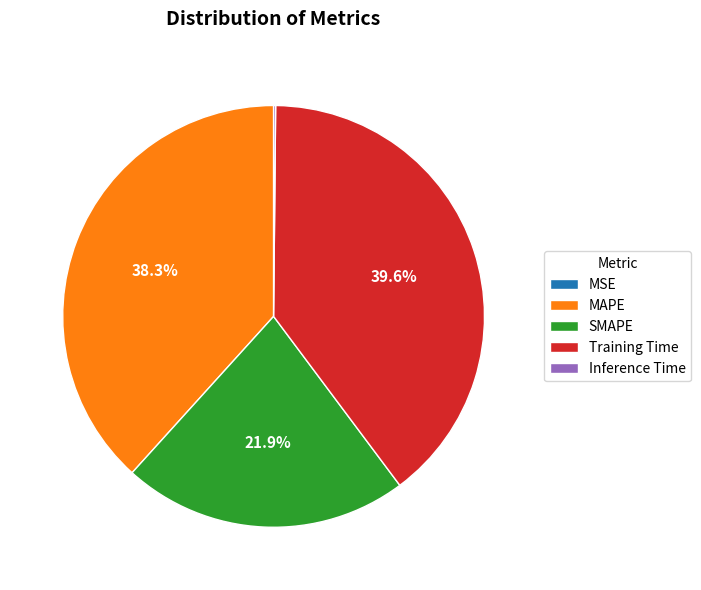

Is there any slice that represents more than half of the pie?

No